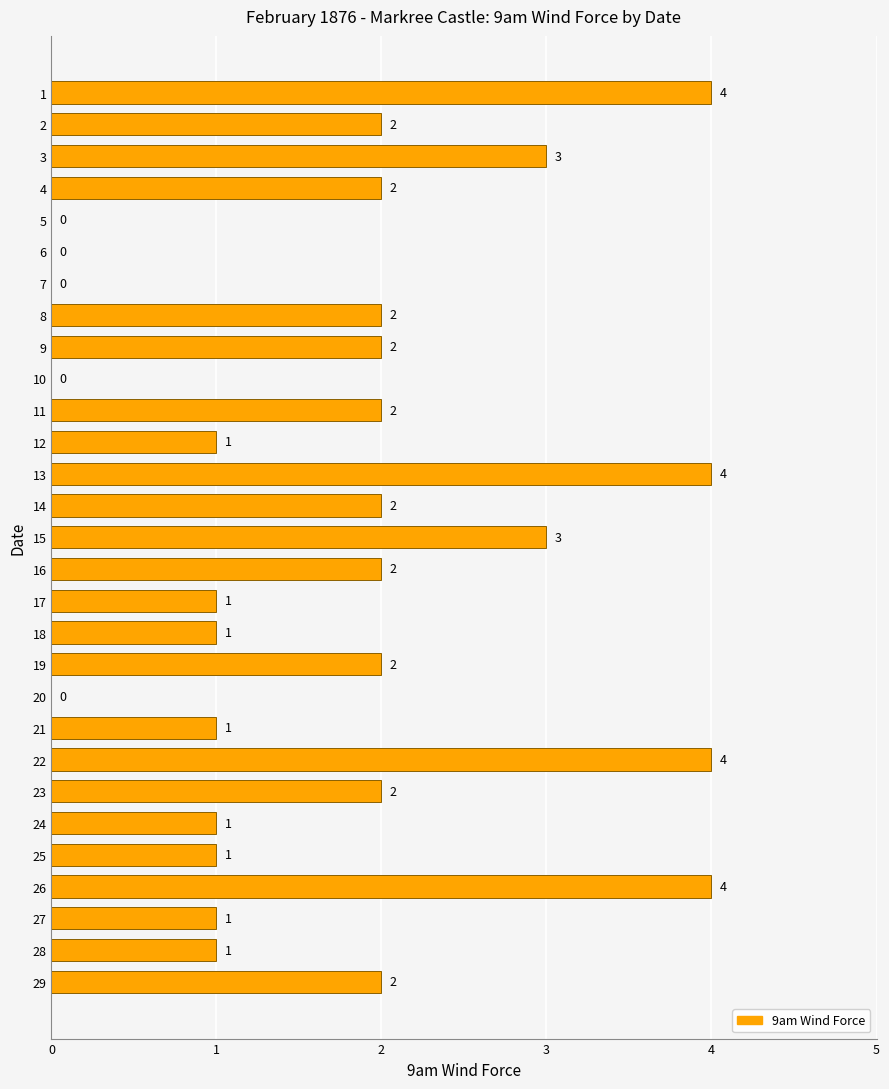

The chart shows a value of 0 at 28. True or false?

False